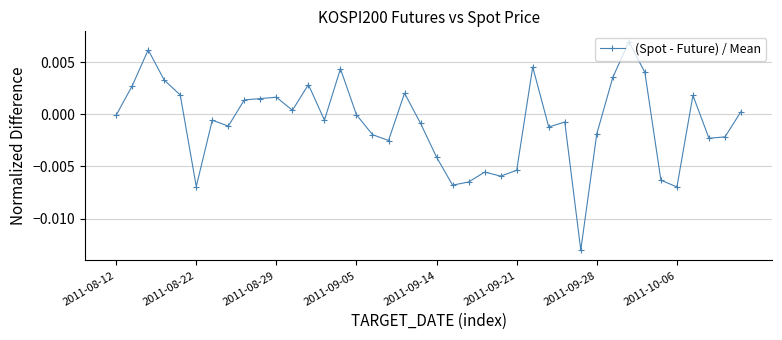

True or false: there are more than 1 points higher than both neighbors.

True